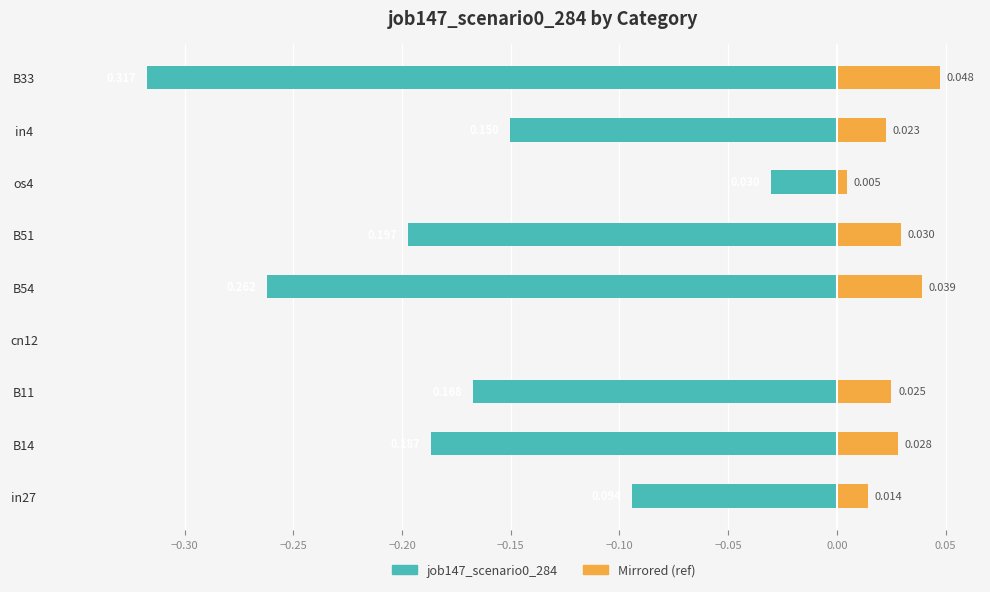

Which series changed the most between B14 and B11?

job147_scenario0_284